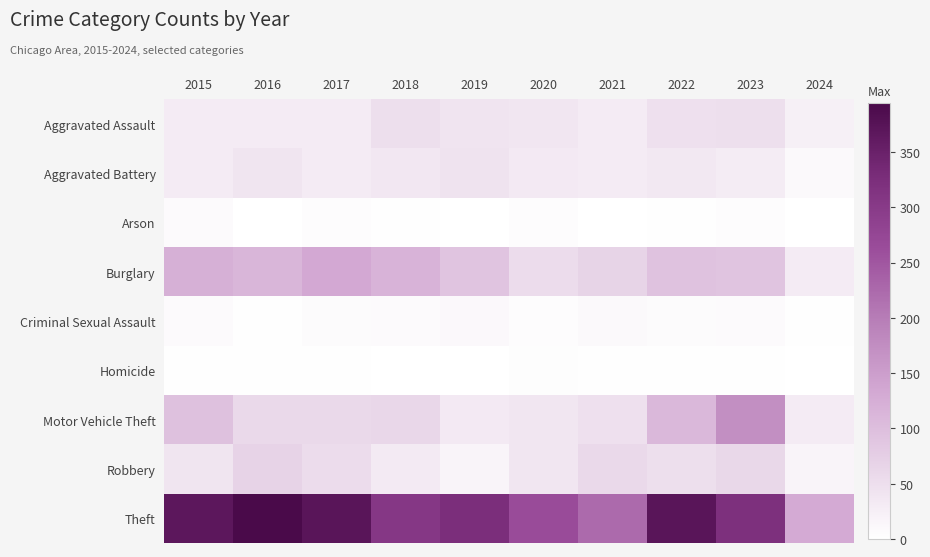

Which series has the widest spread of values?

Theft